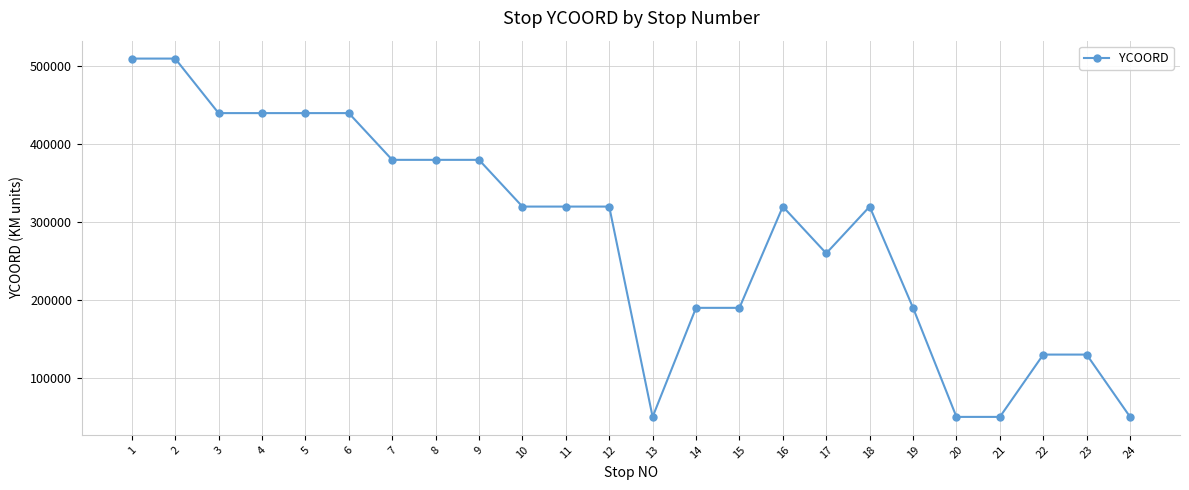

Is it true that the value at 15 is 190000?

True